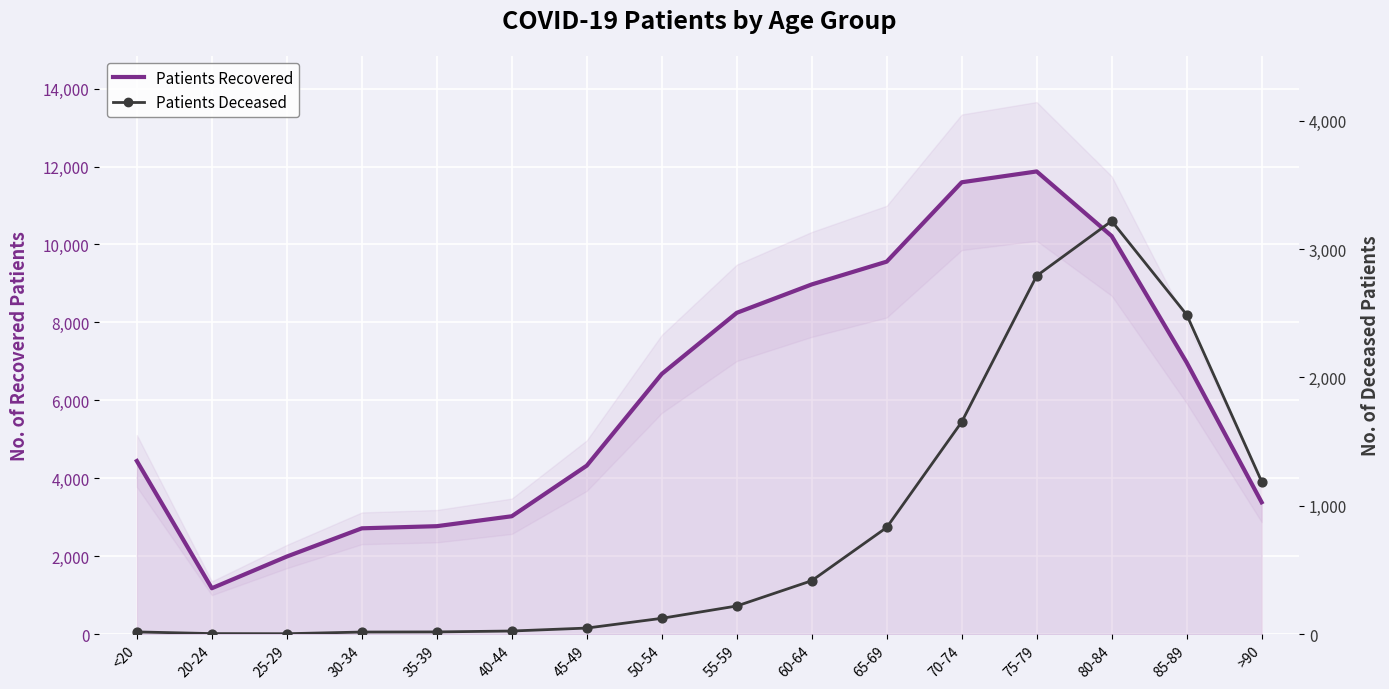

What are all the series names shown in the legend?

Patients Recovered, Patients Deceased